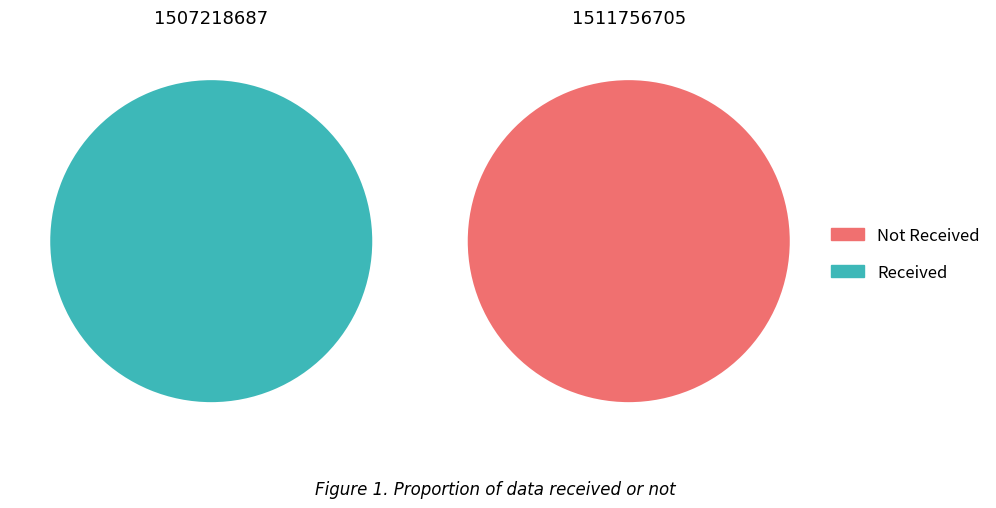

Which series has the largest range (max minus min)?

Received